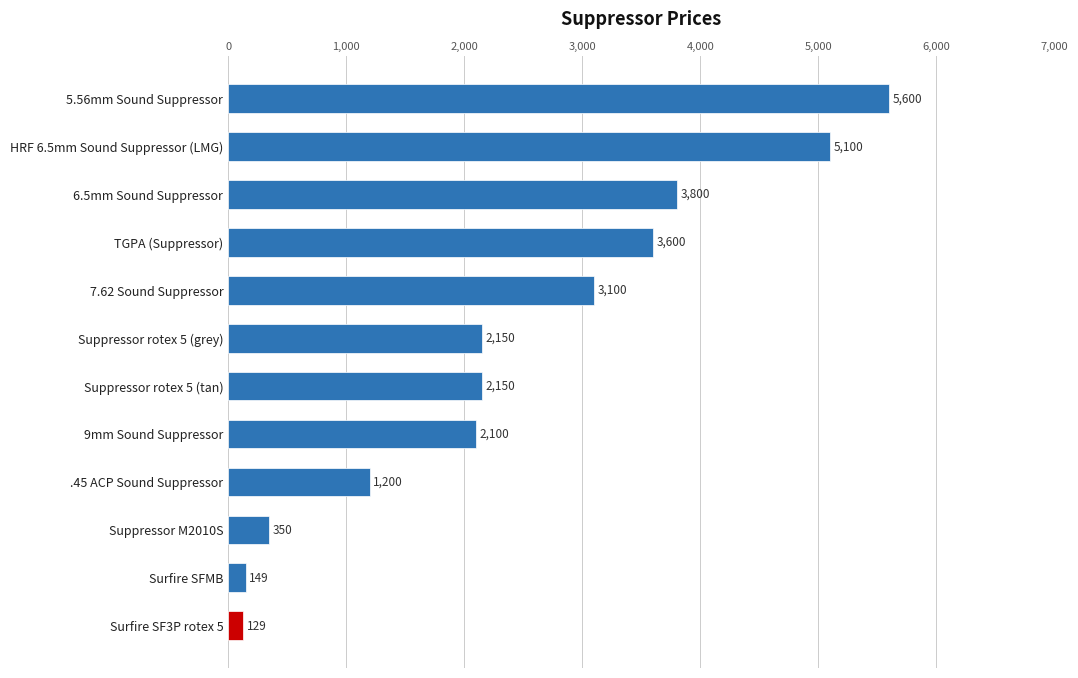

What is the greatest value displayed?

5600